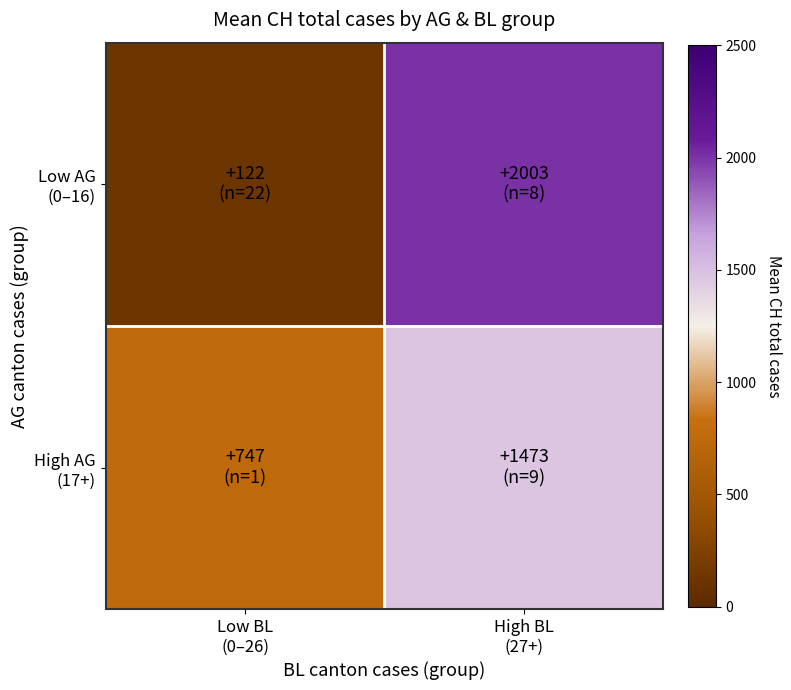

List the series in order of their peak value, highest first.

Low AG (0–16), High AG (17+)